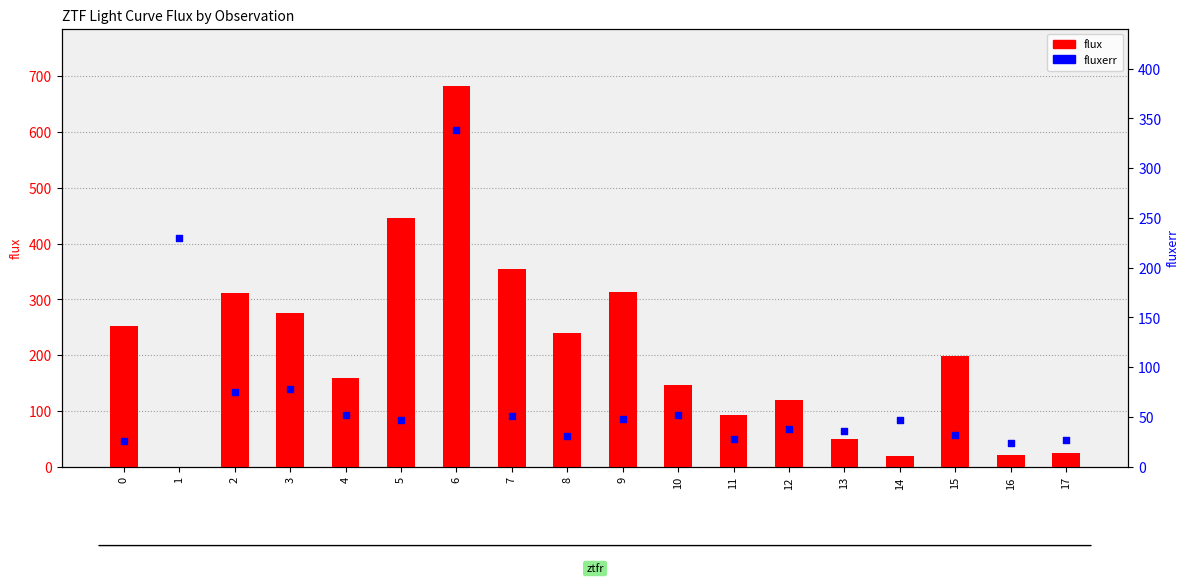

Is the value of flux at 17 greater than the value of fluxerr at 1?

No